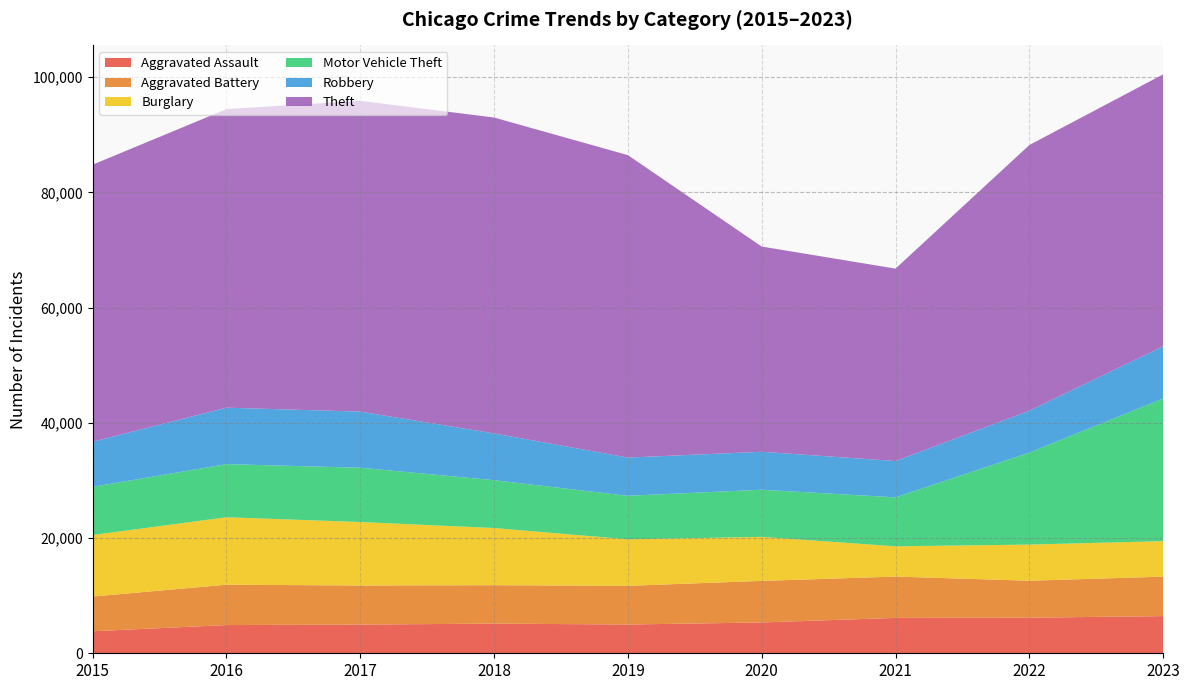

Reading right to left, what are all the values shown in this chart?

Aggravated Assault: 2023=6450	2022=6178	2021=6140	2020=5348	2019=4994	2018=5148	2017=4983	2016=4899	2015=3824
Aggravated Battery: 2023=6859	2022=6418	2021=7175	2020=7220	2019=6715	2018=6671	2017=6783	2016=7007	2015=6025
Burglary: 2023=6157	2022=6273	2021=5253	2020=7643	2019=8073	2018=9926	2017=11019	2016=11706	2015=10682
Motor Vehicle Theft: 2023=24761	2022=15971	2021=8504	2020=8182	2019=7560	2018=8305	2017=9427	2016=9225	2015=8366
Robbery: 2023=9060	2022=7275	2021=6305	2020=6591	2019=6634	2018=8120	2017=9743	2016=9801	2015=7835
Theft: 2023=47218	2022=46115	2021=33402	2020=35628	2019=52503	2018=54841	2017=53955	2016=51827	2015=48096